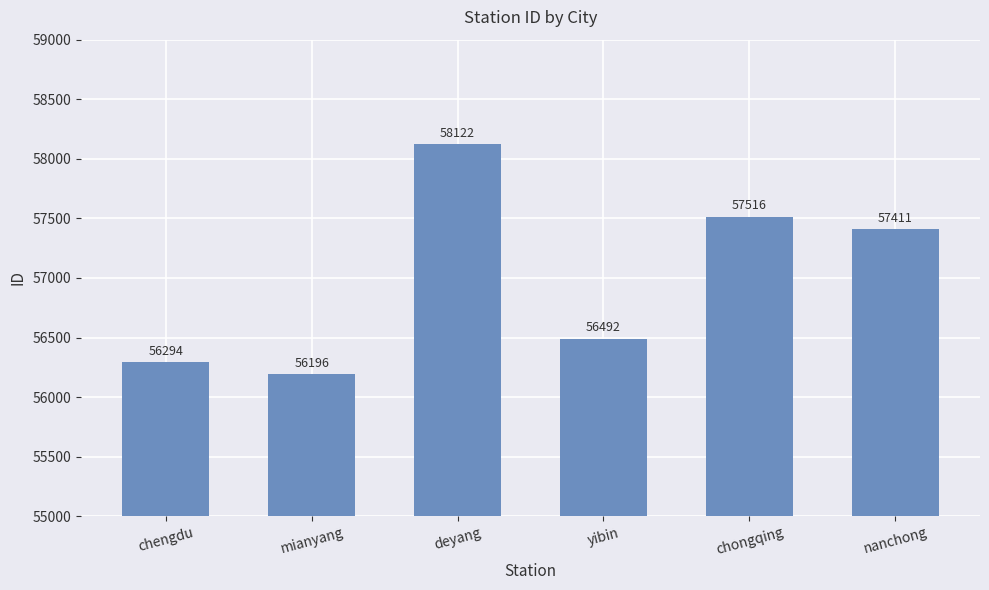

The chart shows a value of 26898 at chengdu. True or false?

False